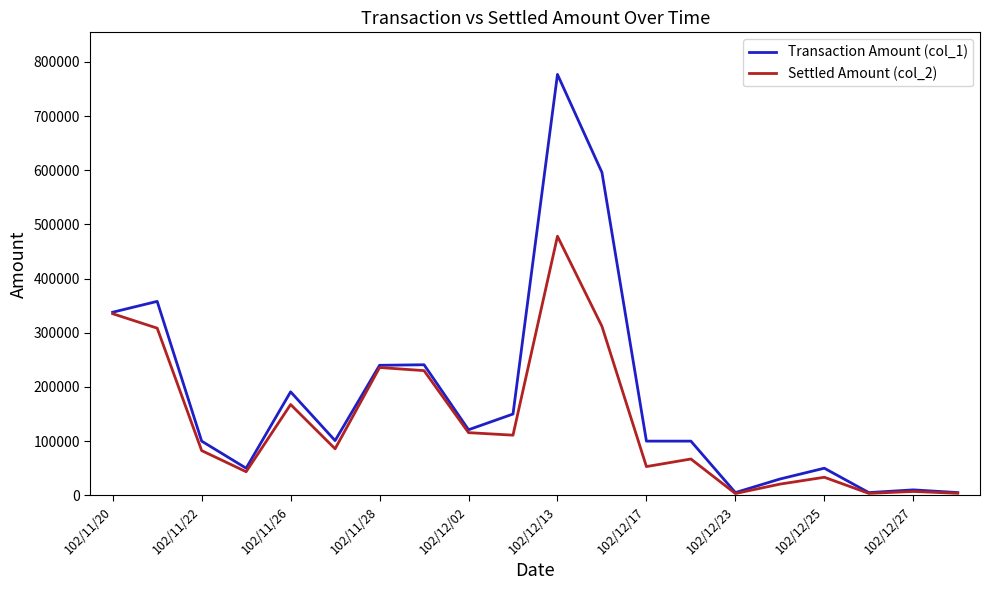

What is the maximum value shown in the chart?

777000